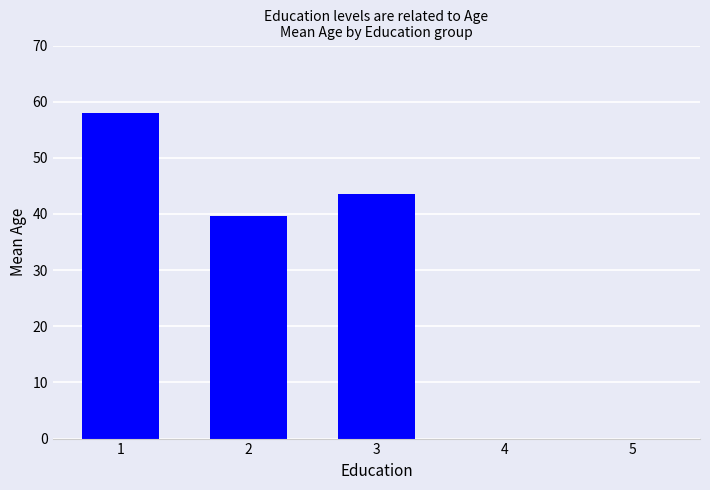

How many categories are shown in the chart?

5